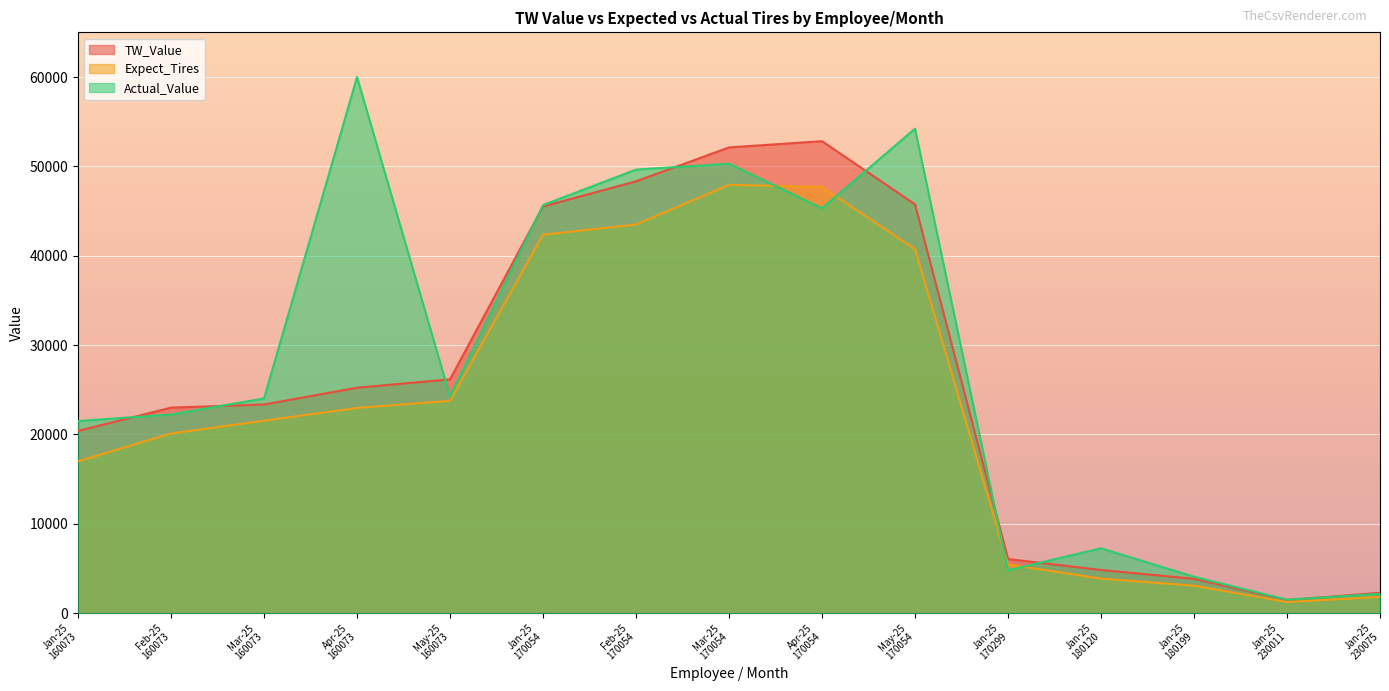

The value of TW_Value at Feb-25
170054 is 16859.5. True or false?

False